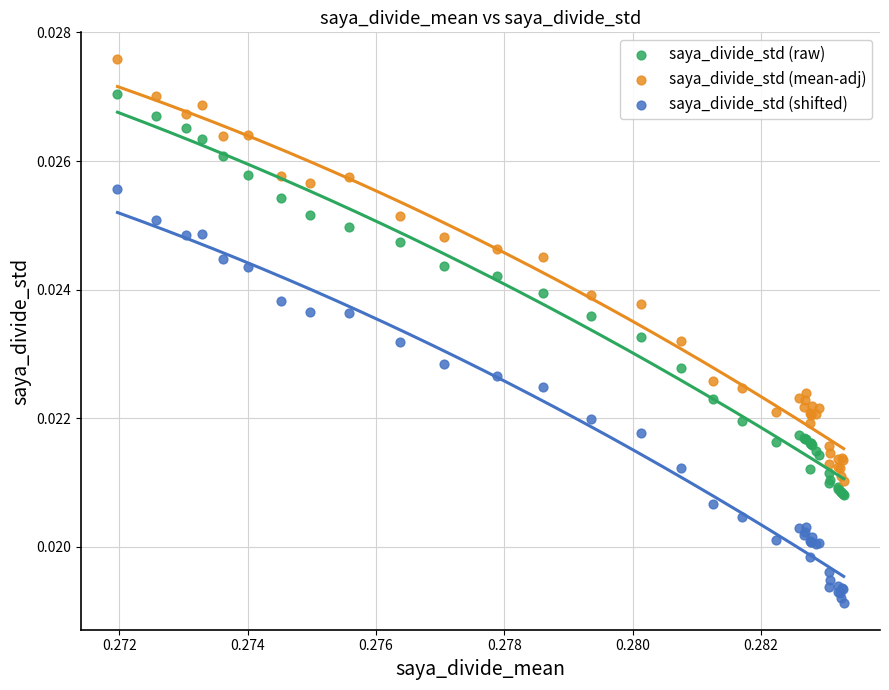

Which series contains the highest Y value?

saya_divide_std (mean-adj)